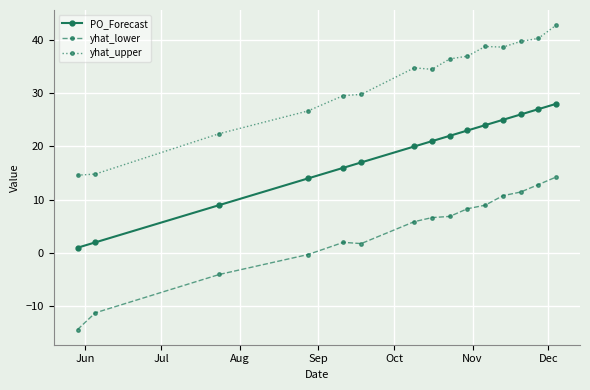

True or false: PO_Forecast and yhat_lower cross at least once.

False